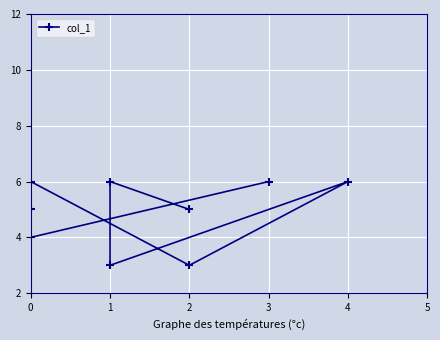

What is the average value?

5